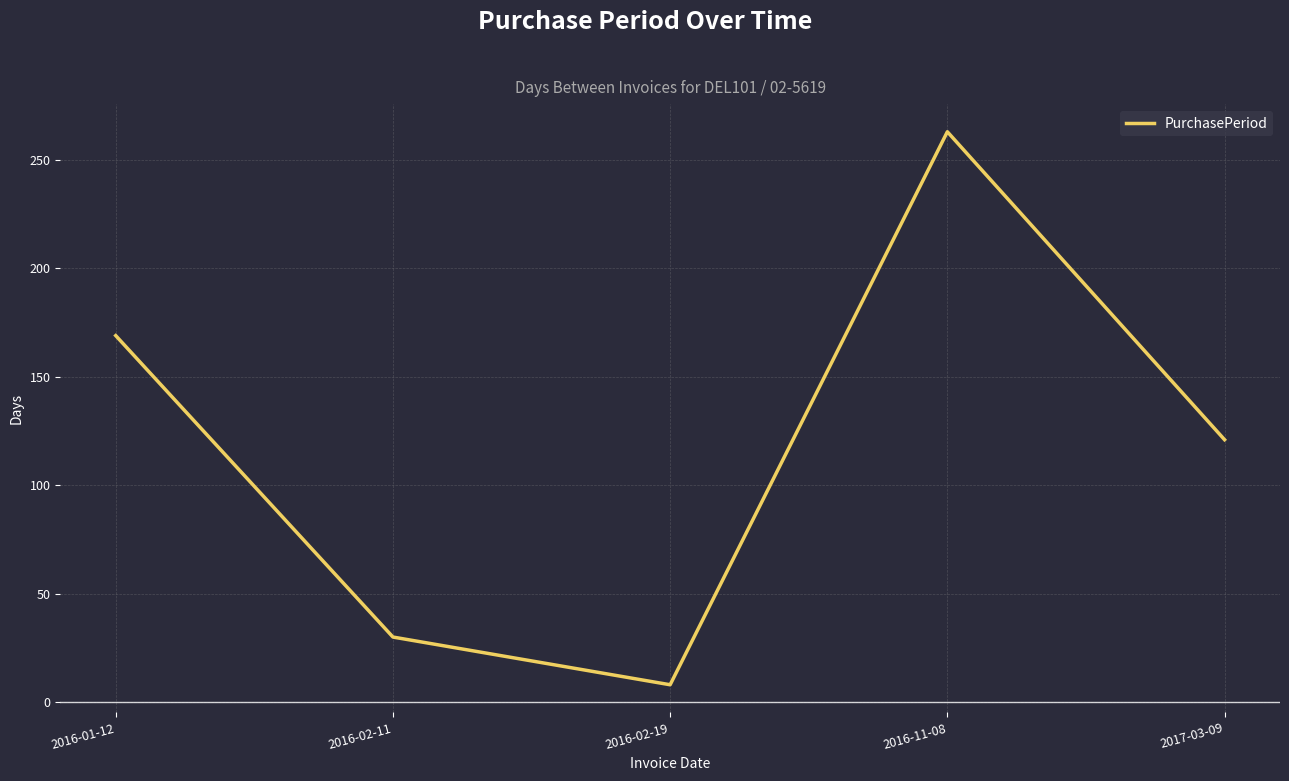

Rank the categories by value from lowest to highest.

2016-02-19, 2016-02-11, 2017-03-09, 2016-01-12, 2016-11-08